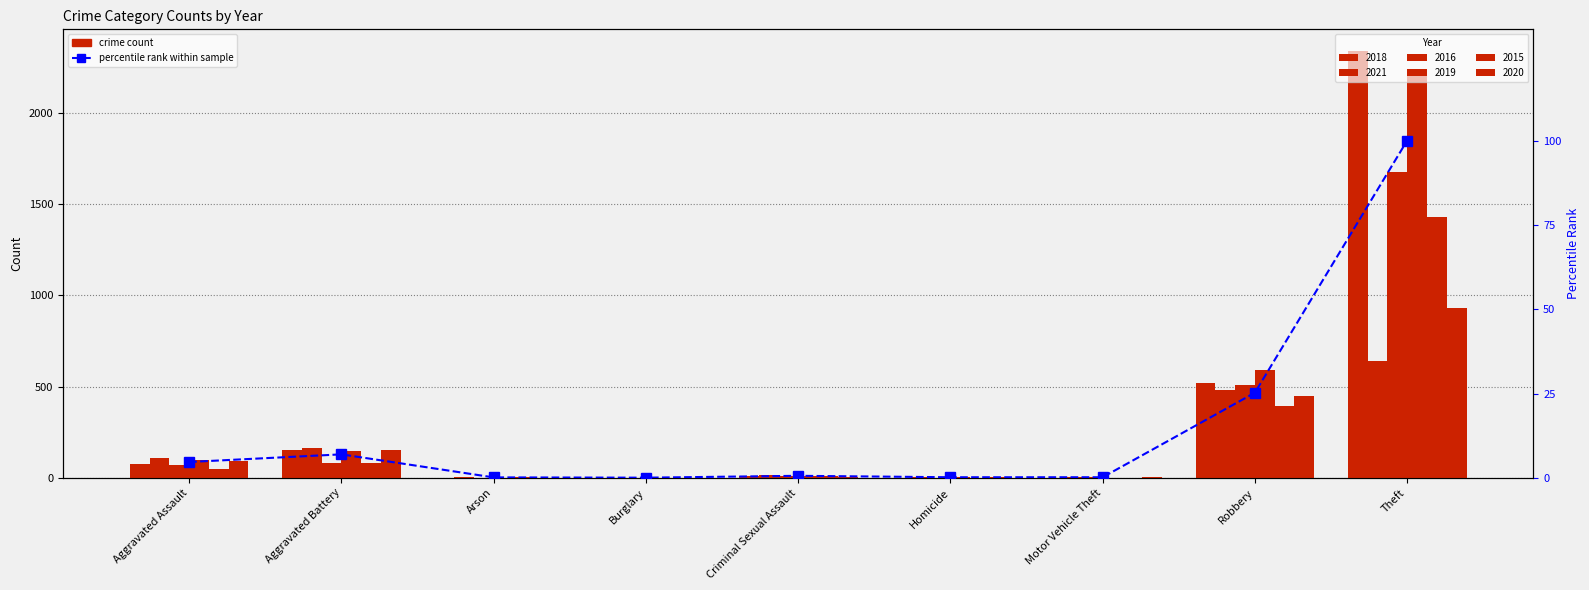

Does the chart contain stacked bars?

No